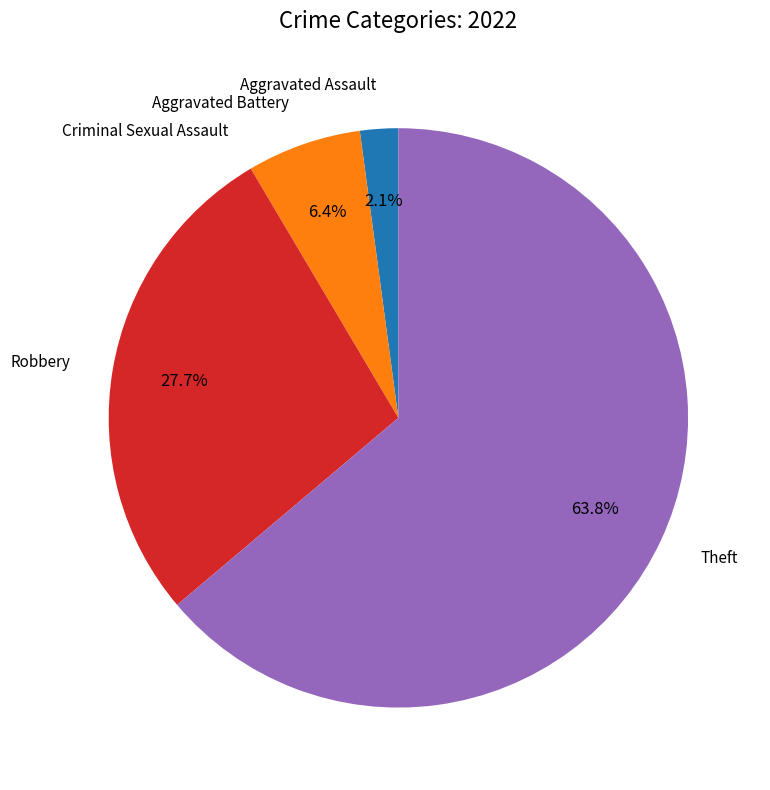

Does any single category account for the majority?

Yes